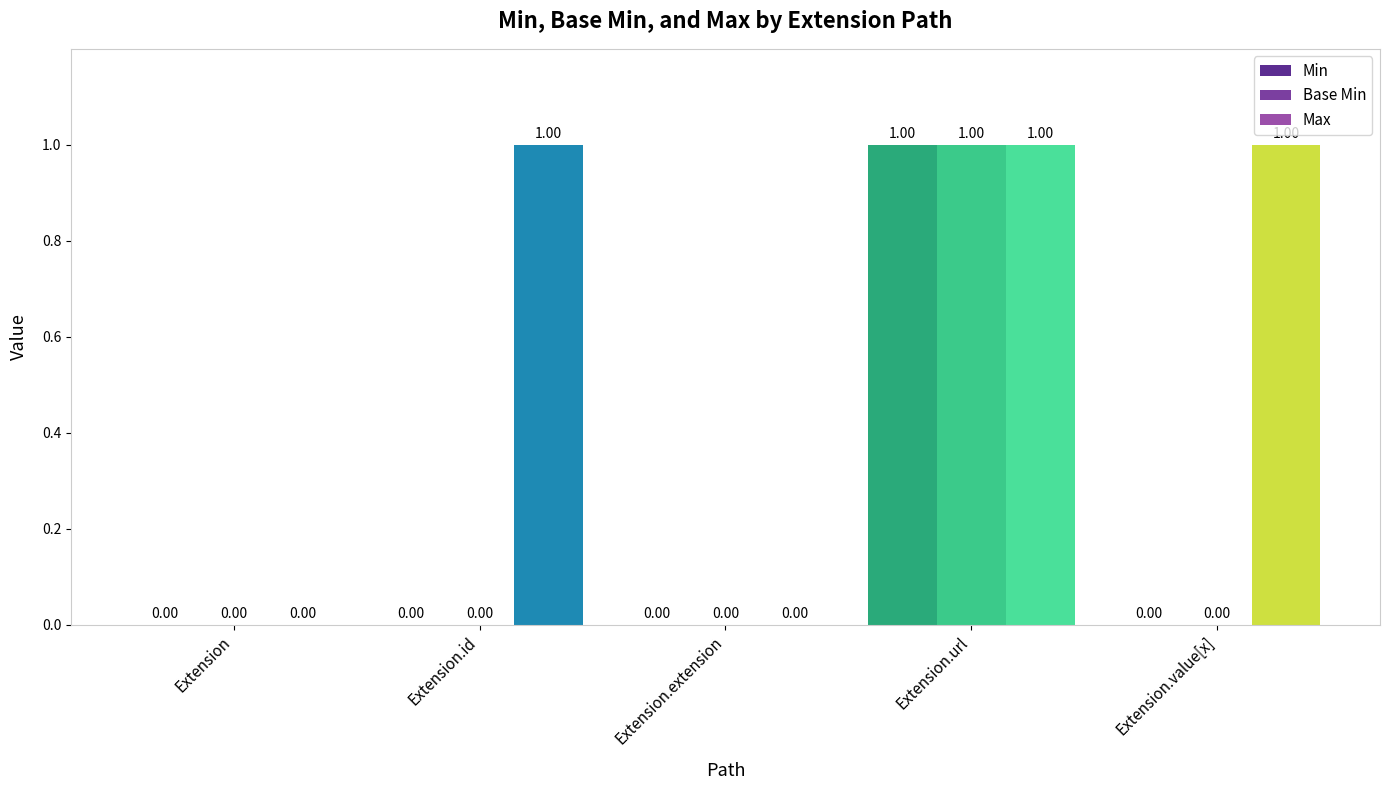

What is the maximum value for Max?

1